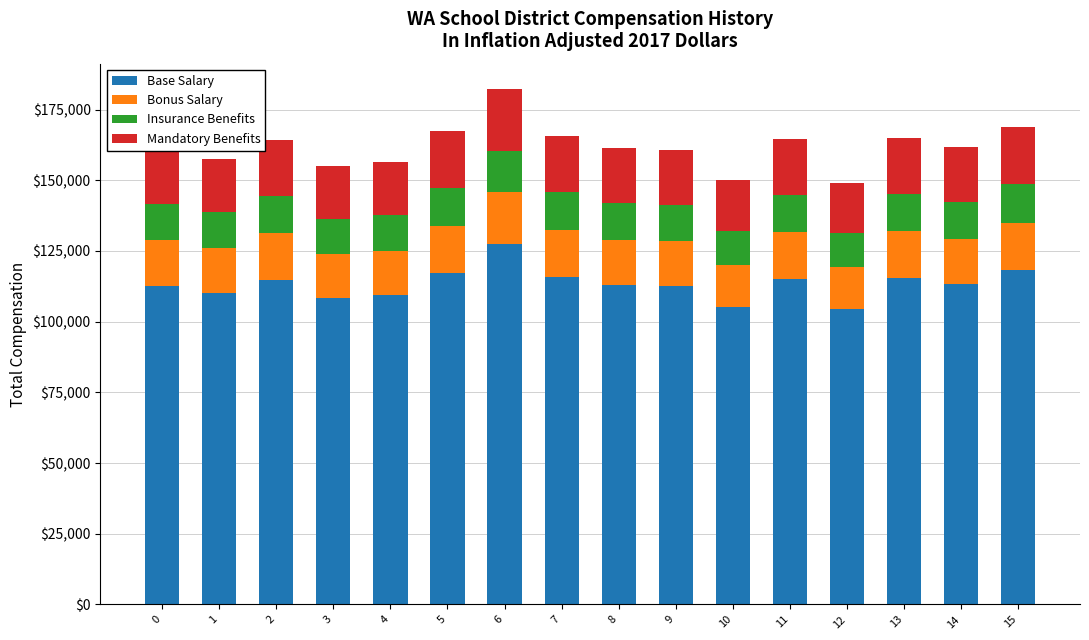

The value of Base Salary at 6 is 225509.3. True or false?

False